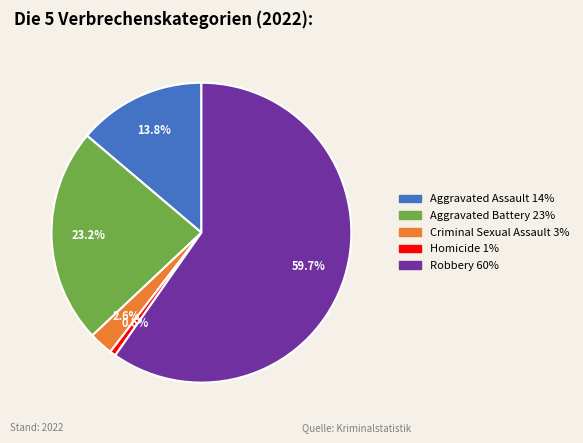

To the nearest percent, what is the difference between the Robbery and Homicide slice percentages?

59%